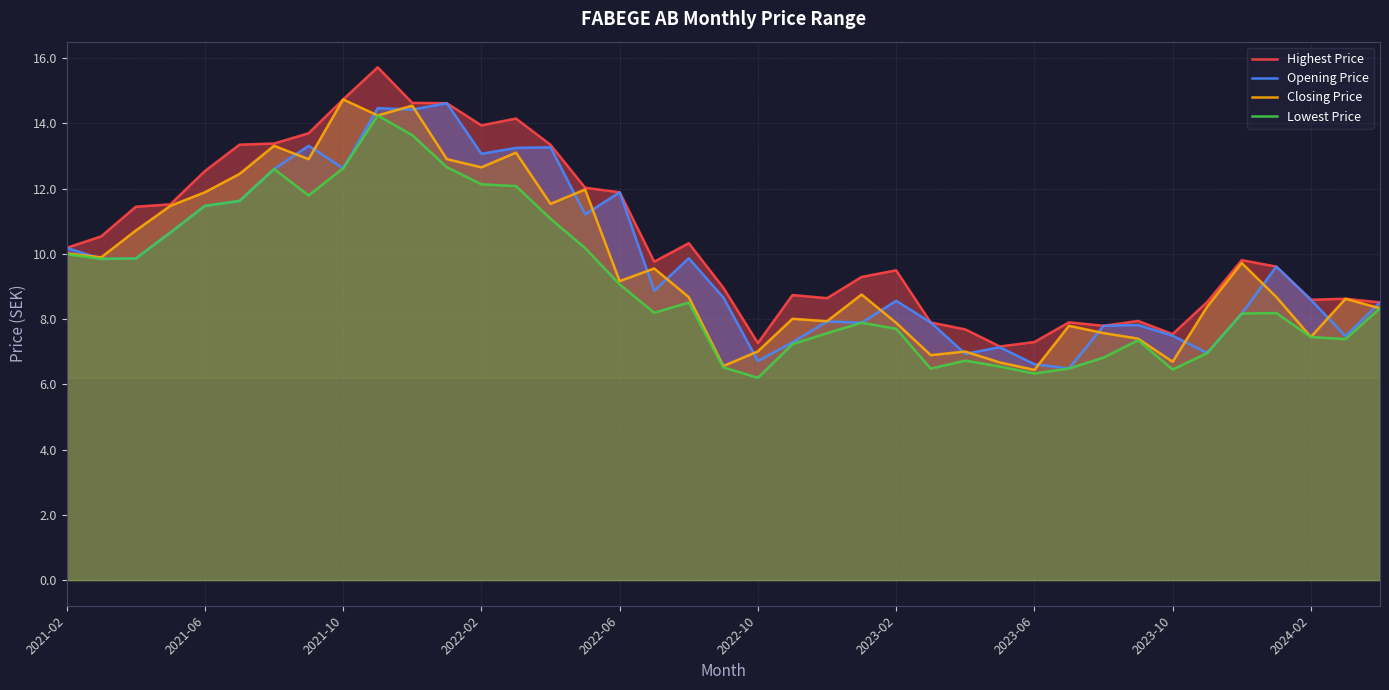

Where is Closing Price nearest to the value 10?

2021-02